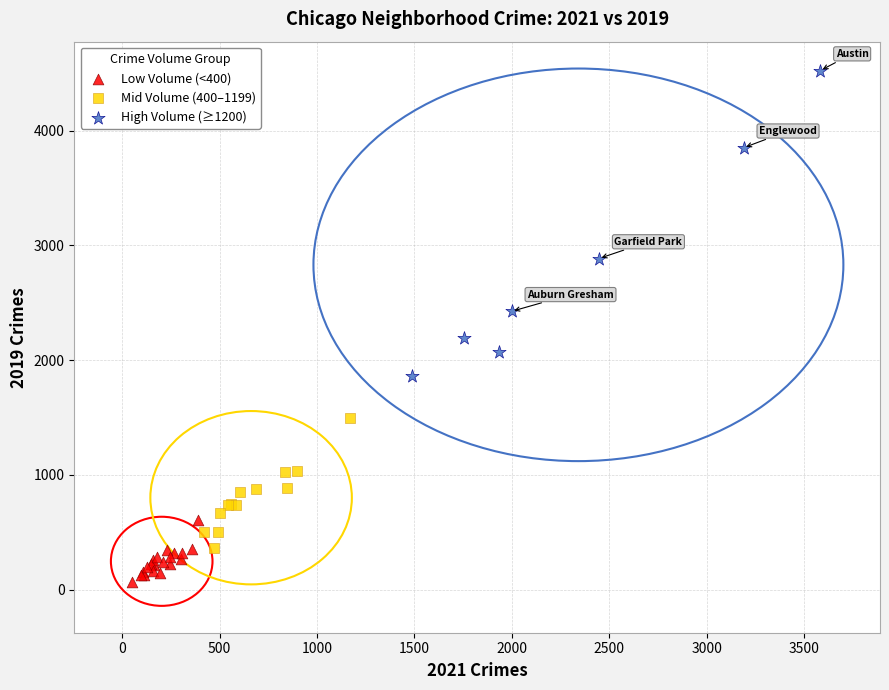

Which series contains the highest Y value?

High Volume (≥1200)